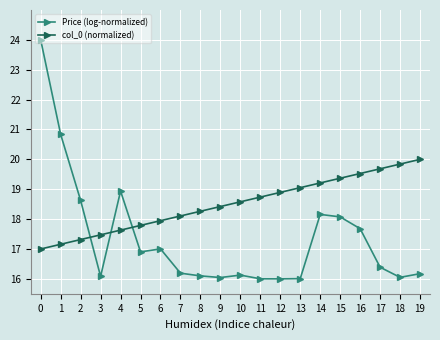

What is the approximate value of Price (log-normalized) at 3?

16.1